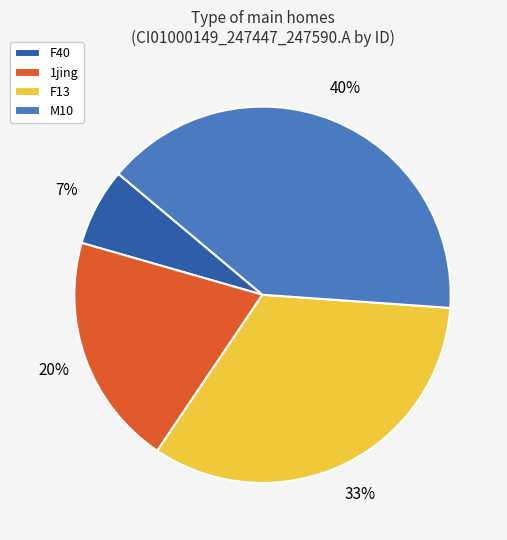

Count the number of slices in the pie.

4